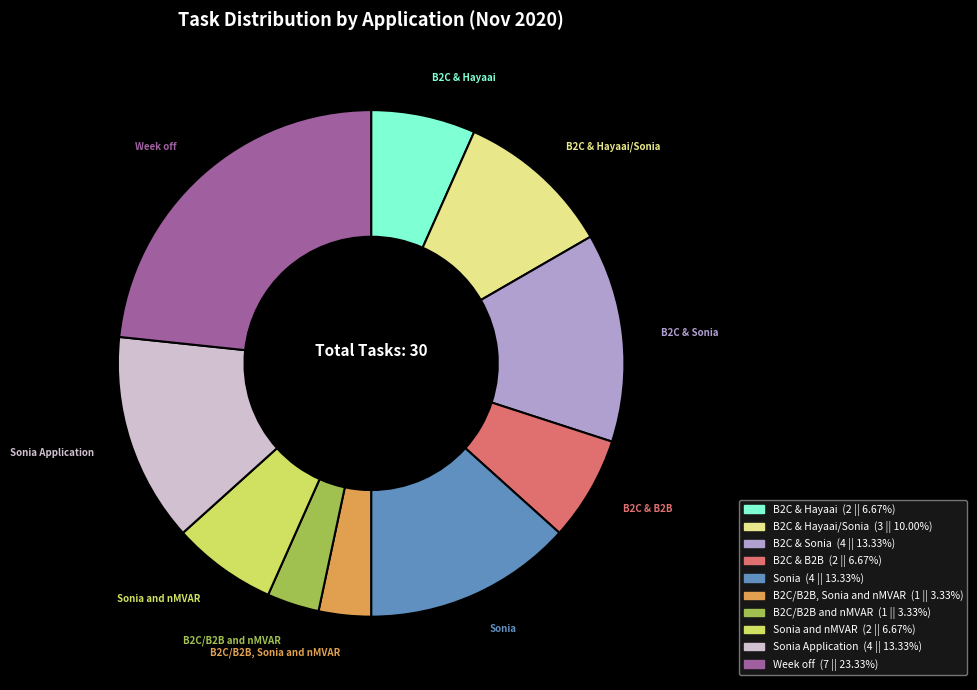

Does any single category account for the majority?

No